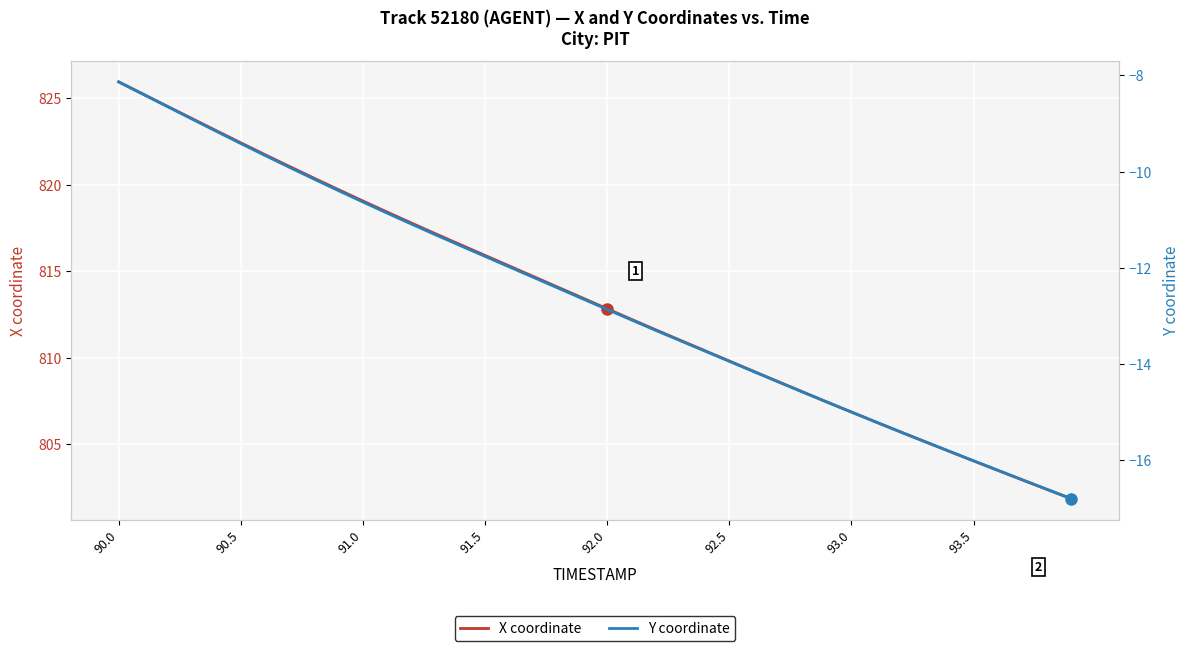

List the series in order of their overall mean, lowest first.

Y coordinate, X coordinate